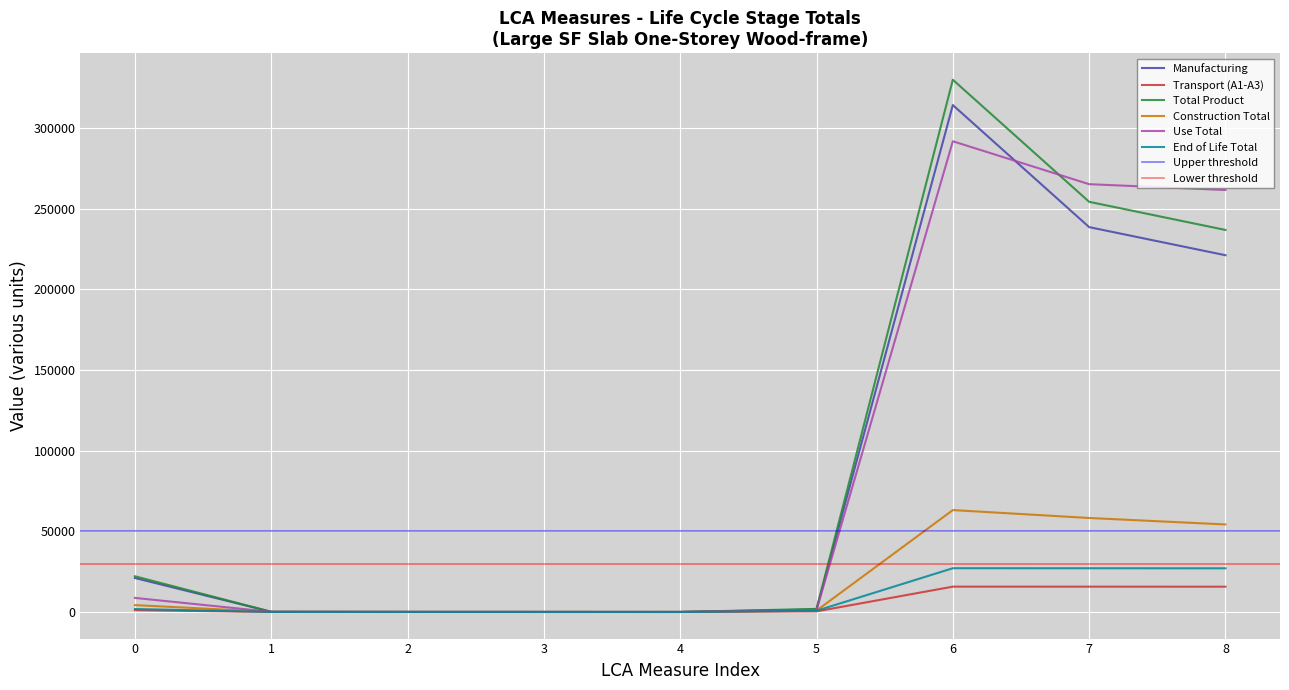

The value of End of Life Total at 6 is 27121.1. True or false?

True